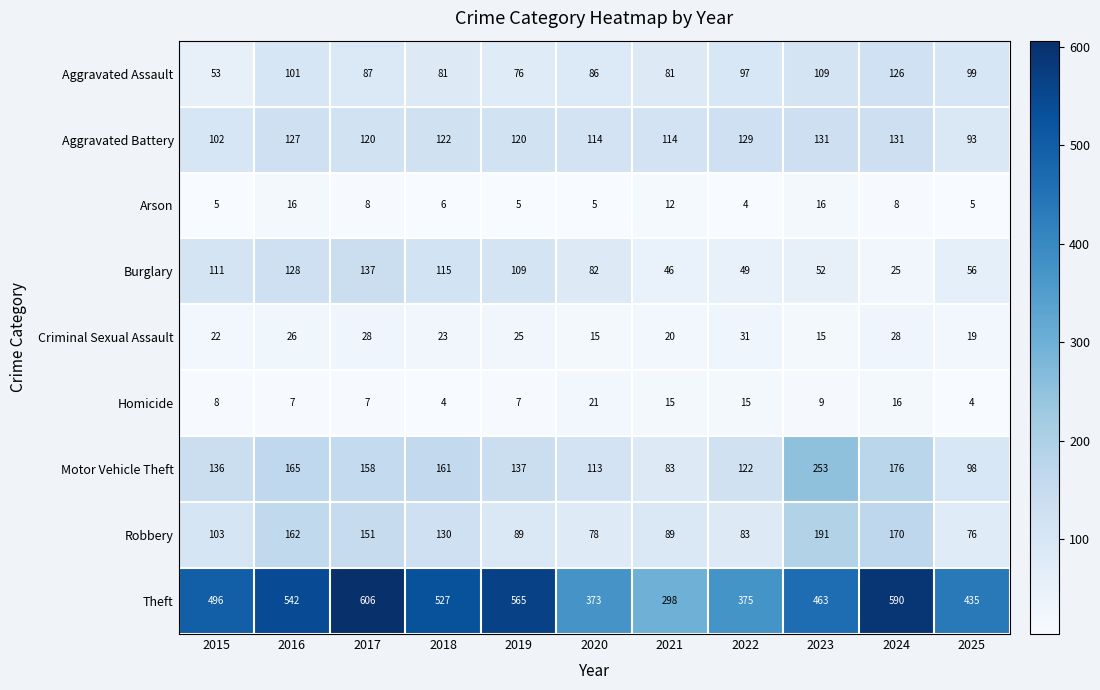

What is the minimum value shown in the chart?

4